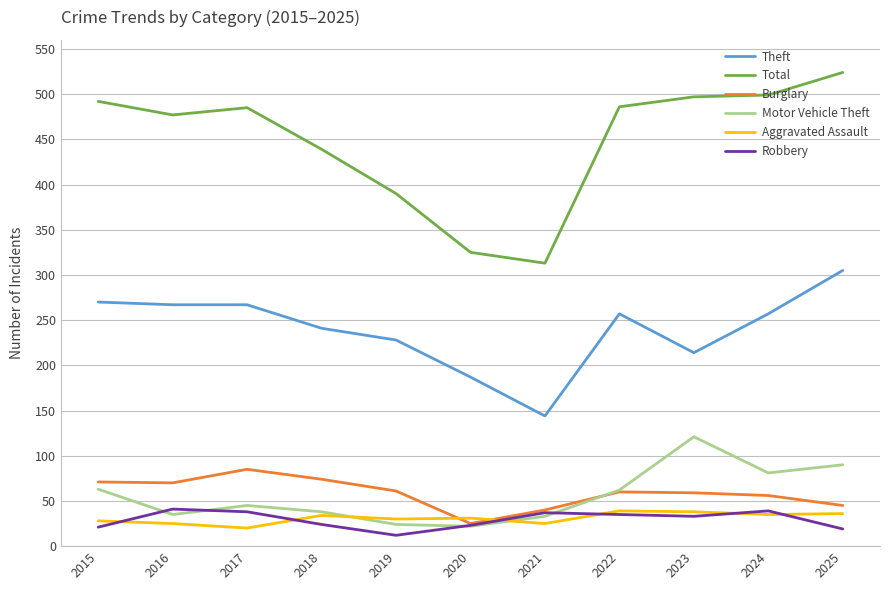

True or false: Total and Burglary cross at least once.

False